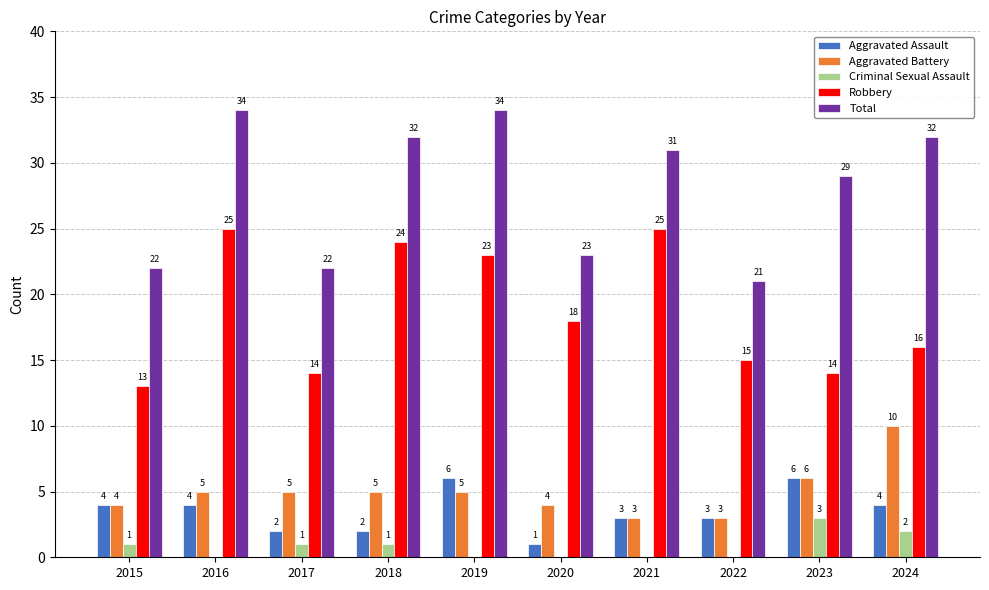

What are all the series names shown in the legend?

Aggravated Assault, Aggravated Battery, Criminal Sexual Assault, Robbery, Total